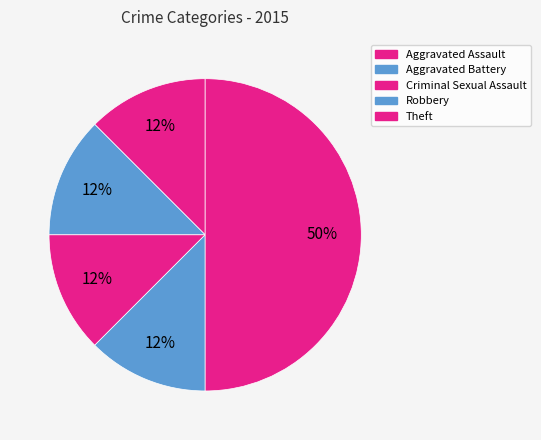

Which category has the smallest portion of the pie?

Aggravated Assault